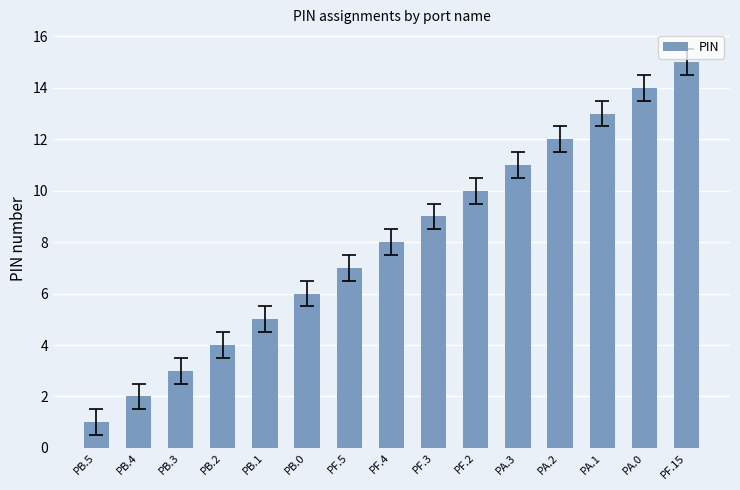

What is the difference between the maximum and minimum values?

14